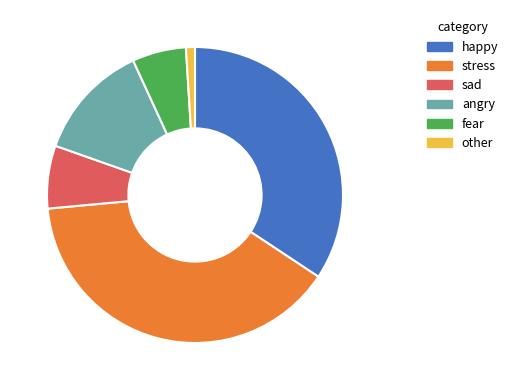

Do angry and stress together represent more than half of the pie?

Yes